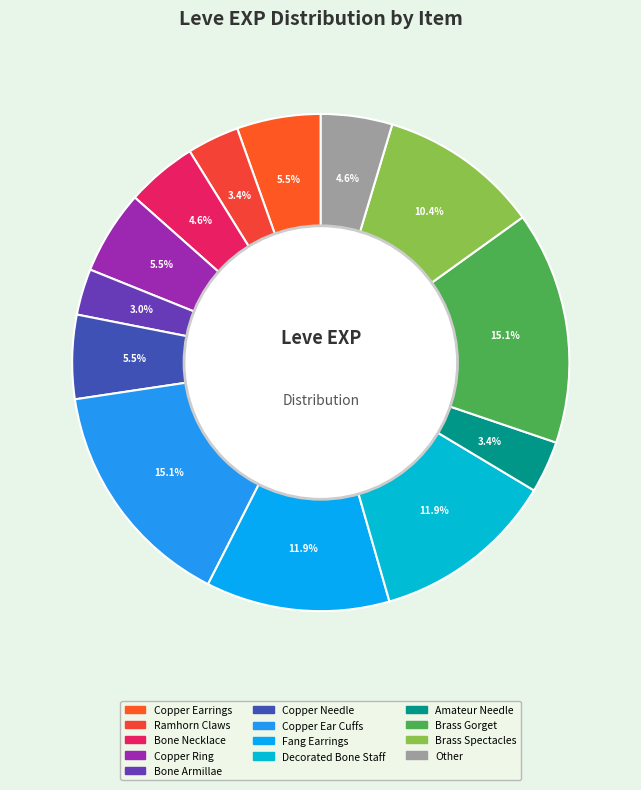

Count the number of slices in the pie.

13